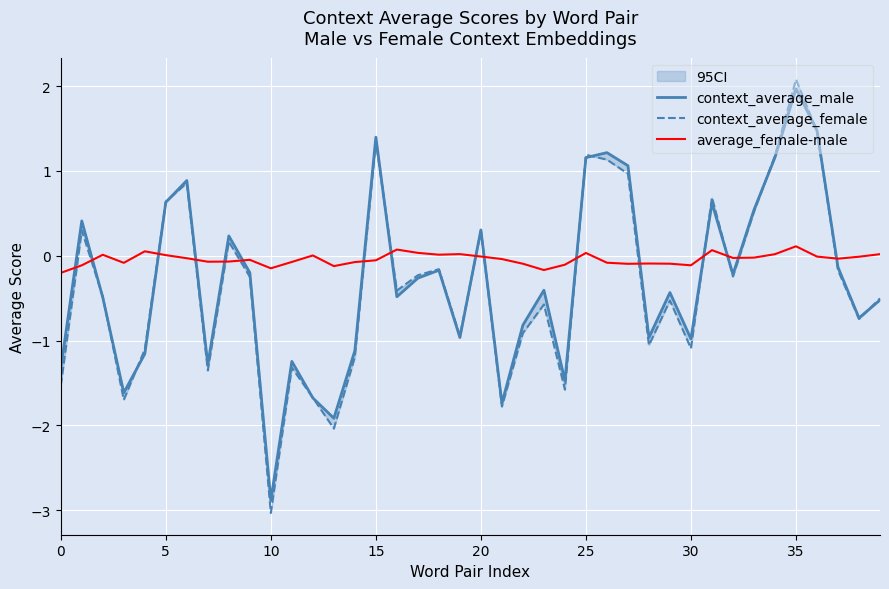

What is the maximum value shown in the chart?

2.1